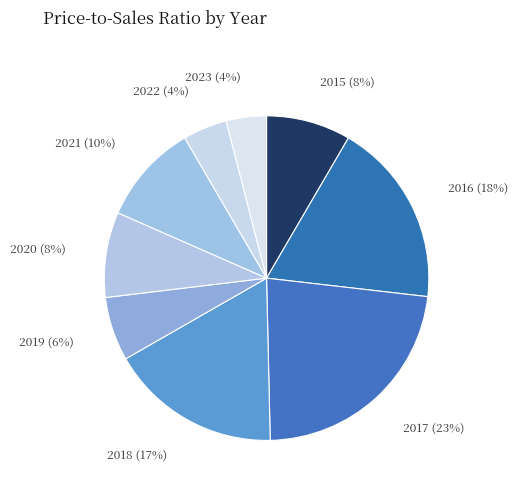

To the nearest percent, what percentage of the pie is 2016?

18%